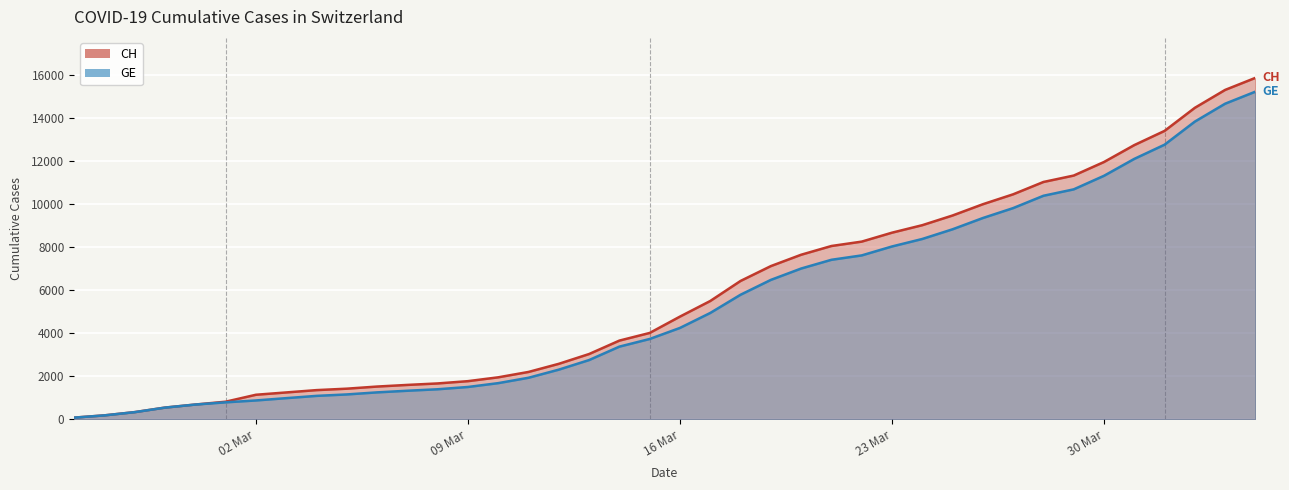

How many values in the GE series are below 4248?

20